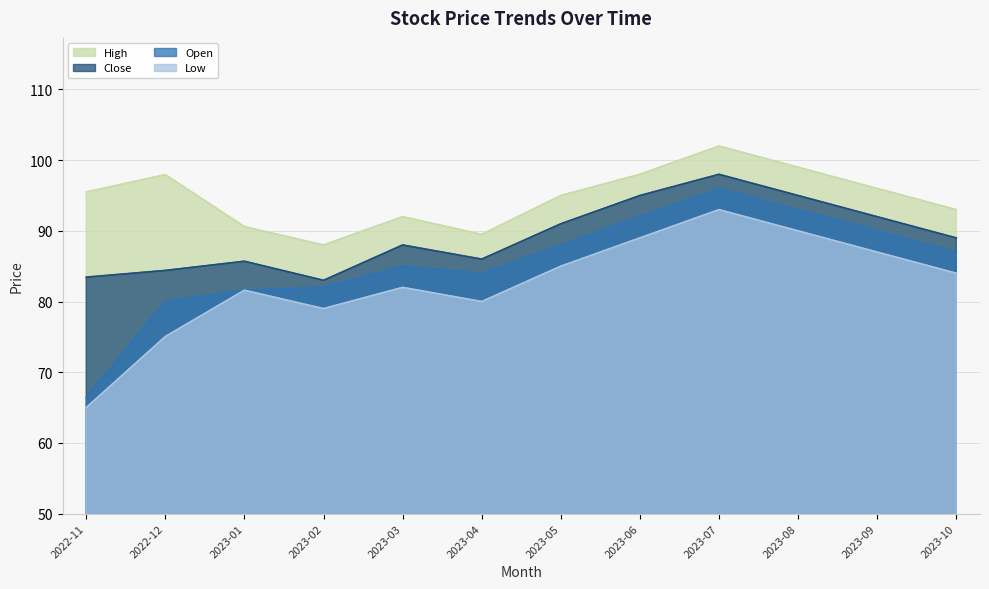

Reading right to left, transcribe all the data shown in this chart.

High: 2023-10=93.0	2023-09=96.0	2023-08=99.0	2023-07=102.0	2023-06=98.0	2023-05=95.0	2023-04=89.5	2023-03=92.0	2023-02=88.0	2023-01=90.6	2022-12=98.0	2022-11=95.5
Close: 2023-10=89.0	2023-09=92.0	2023-08=95.0	2023-07=98.0	2023-06=95.0	2023-05=91.0	2023-04=86.0	2023-03=88.0	2023-02=83.0	2023-01=85.7	2022-12=84.4	2022-11=83.5
Open: 2023-10=87.0	2023-09=90.0	2023-08=93.0	2023-07=96.0	2023-06=92.0	2023-05=88.0	2023-04=84.0	2023-03=85.0	2023-02=82.0	2023-01=81.6	2022-12=80.0	2022-11=66.5
Low: 2023-10=84.0	2023-09=87.0	2023-08=90.0	2023-07=93.0	2023-06=89.0	2023-05=85.0	2023-04=80.0	2023-03=82.0	2023-02=79.0	2023-01=81.6	2022-12=75.0	2022-11=65.0